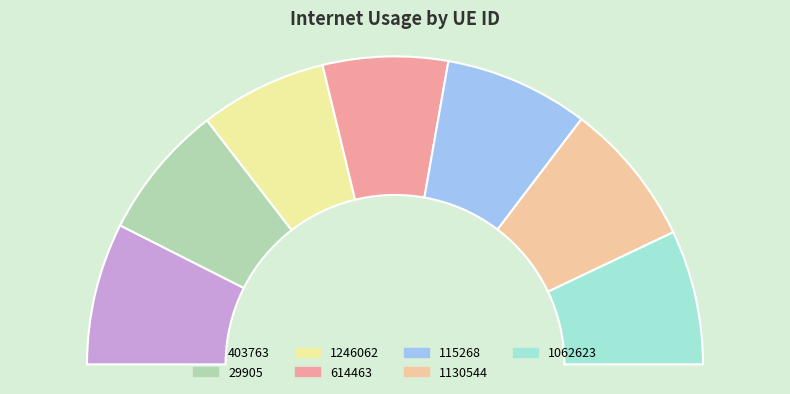

To the nearest percent, what is the combined percentage of 1062623 and 1246062?

27%